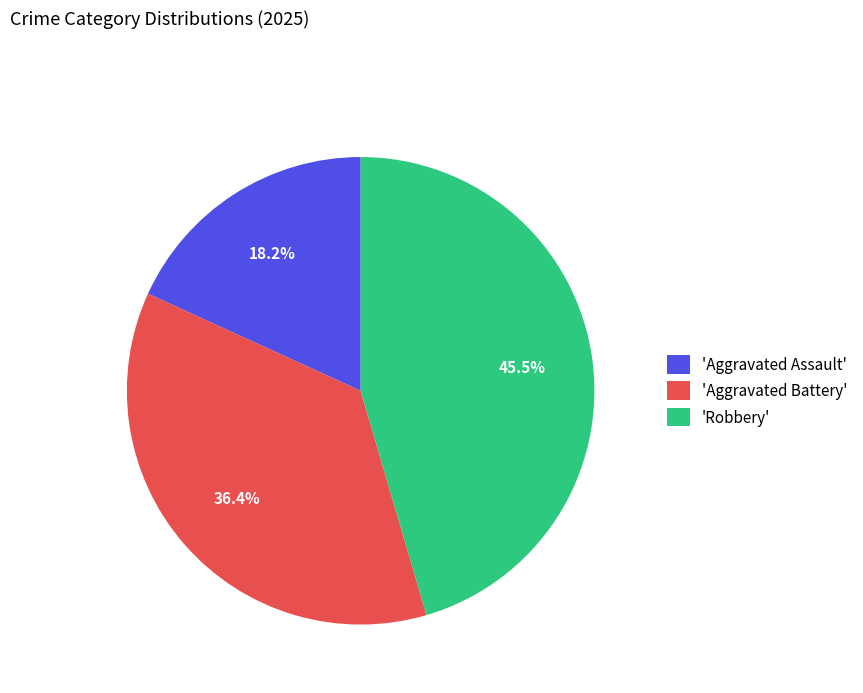

What percentage do 'Robbery' and 'Aggravated Battery' together represent?

81.8%